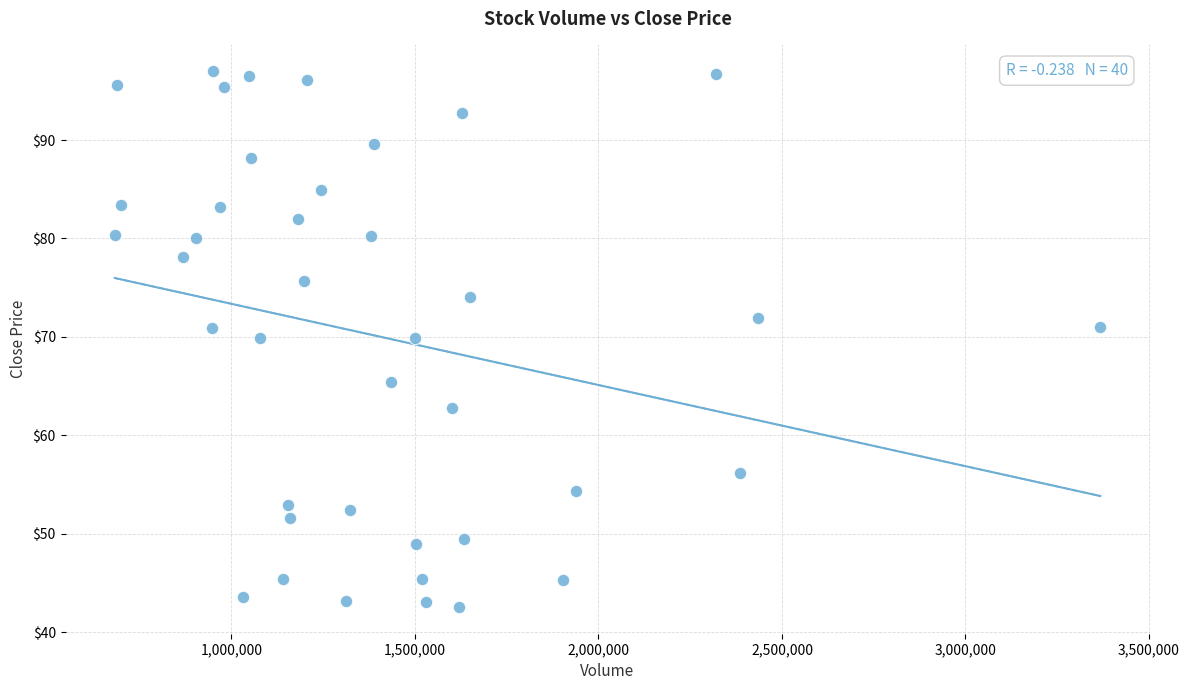

What is the range of Y values (max minus min)?

54.5